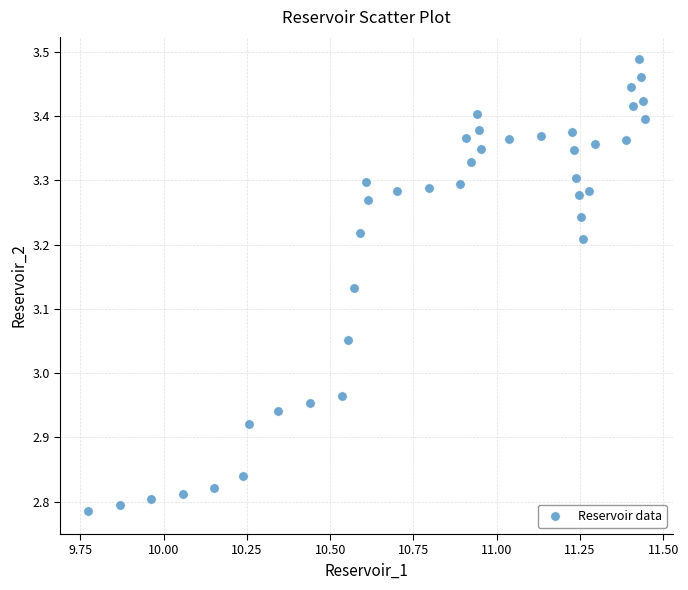

What is the range of Y values (max minus min)?

0.7